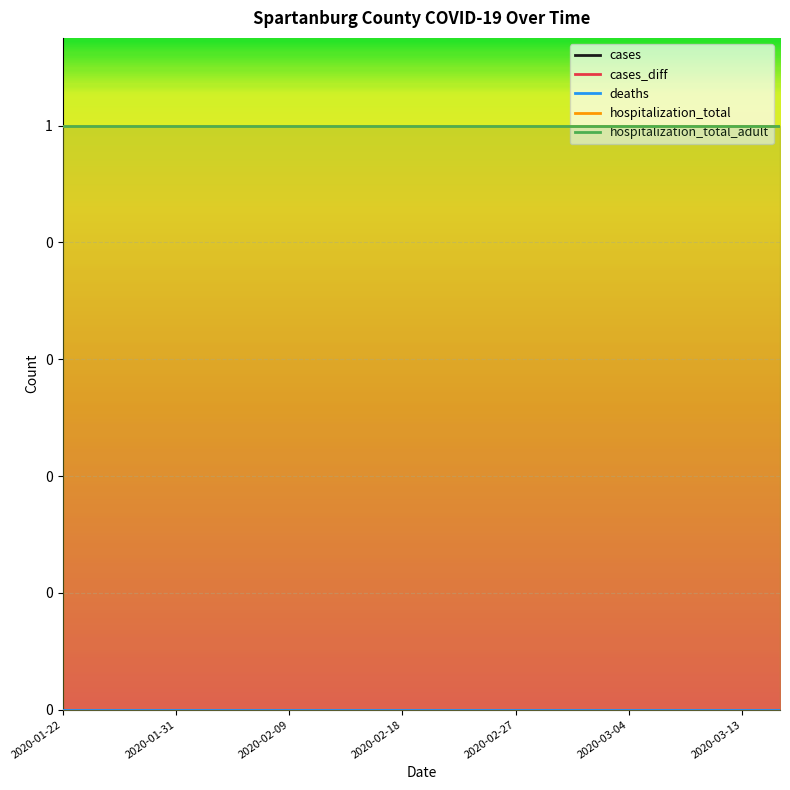

Which series has the largest range (max minus min)?

cases